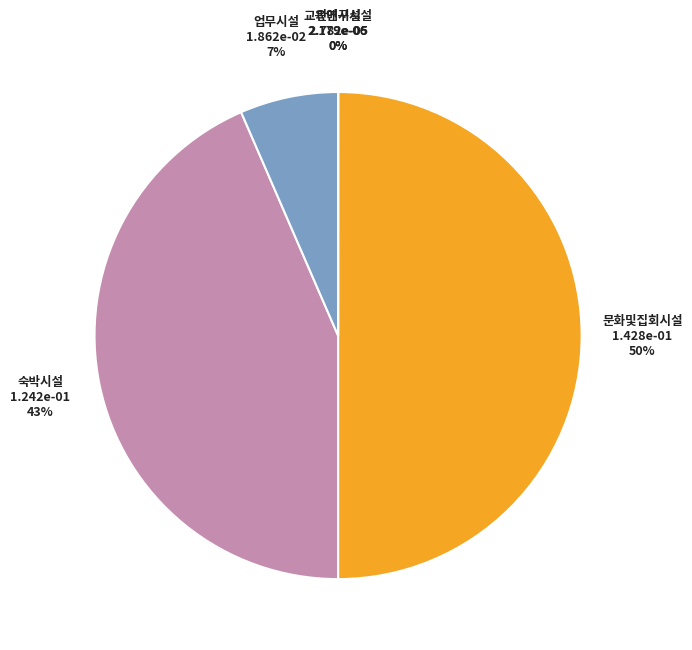

To the nearest percent, what is the average slice percentage?

20%